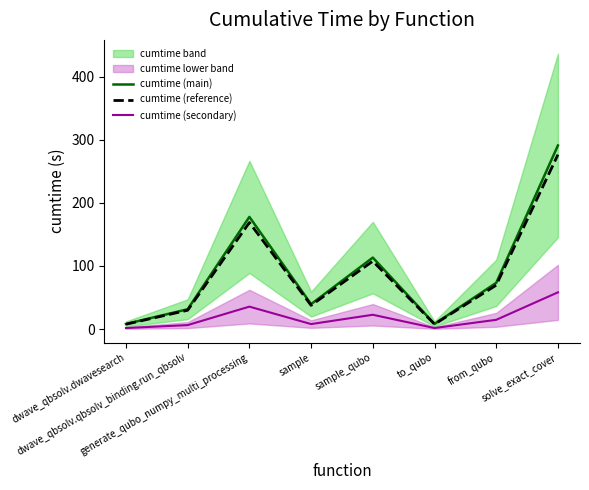

Where is the first local minimum for cumtime (secondary)?

sample